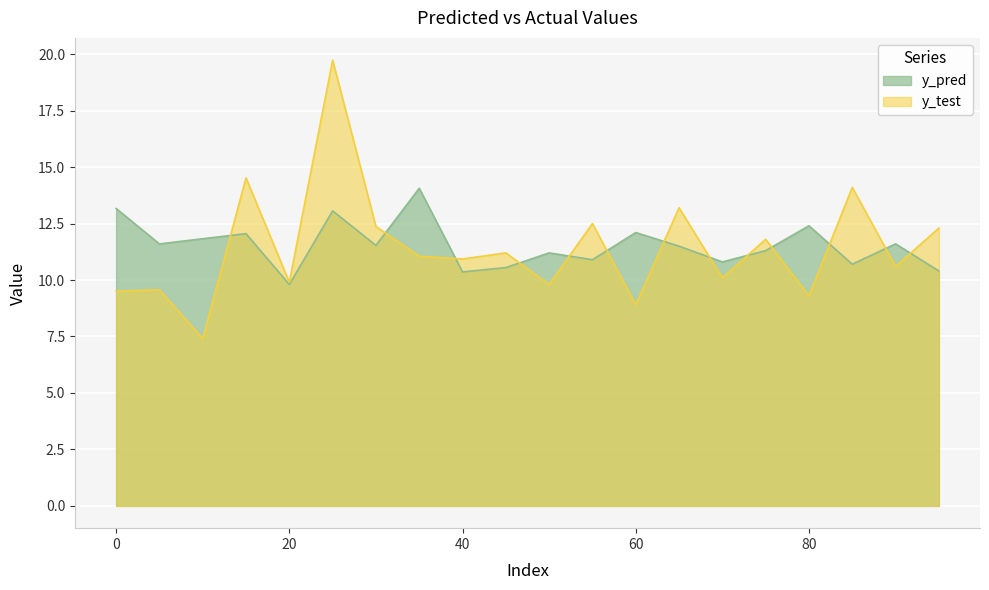

What is the difference between the maximum and minimum values in the y_pred series?

4.3